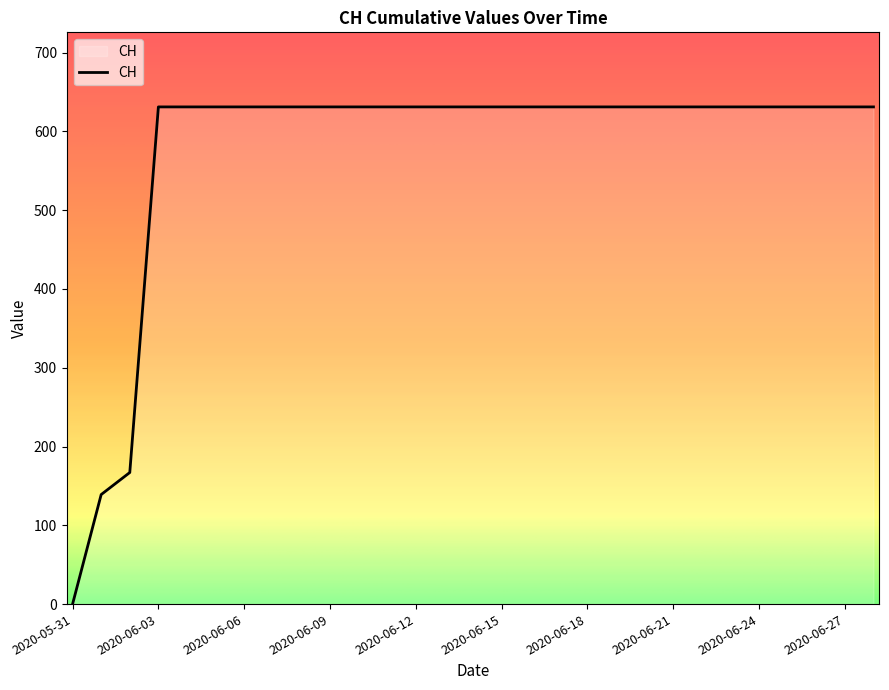

What is the difference between the maximum and minimum values?

631